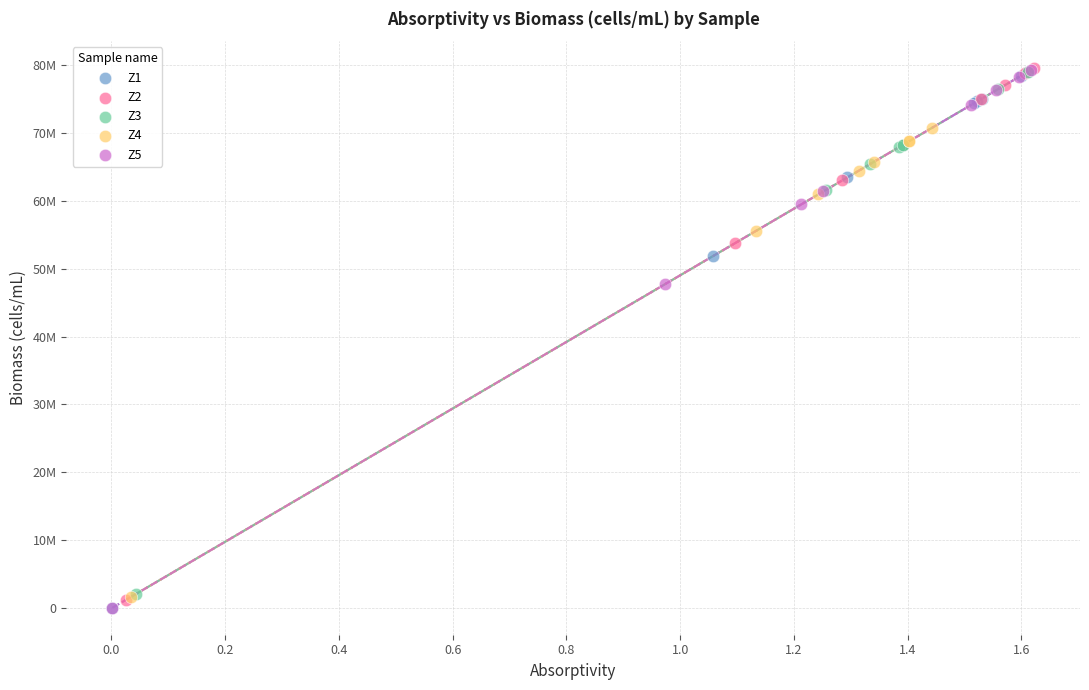

What are all the series names shown in the legend?

Z1, Z2, Z3, Z4, Z5